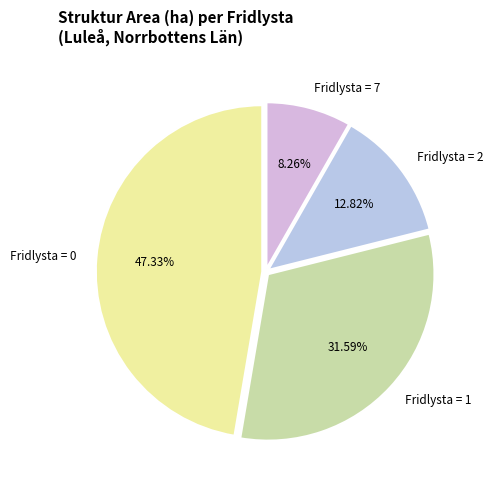

Is there any slice that represents more than half of the pie?

No